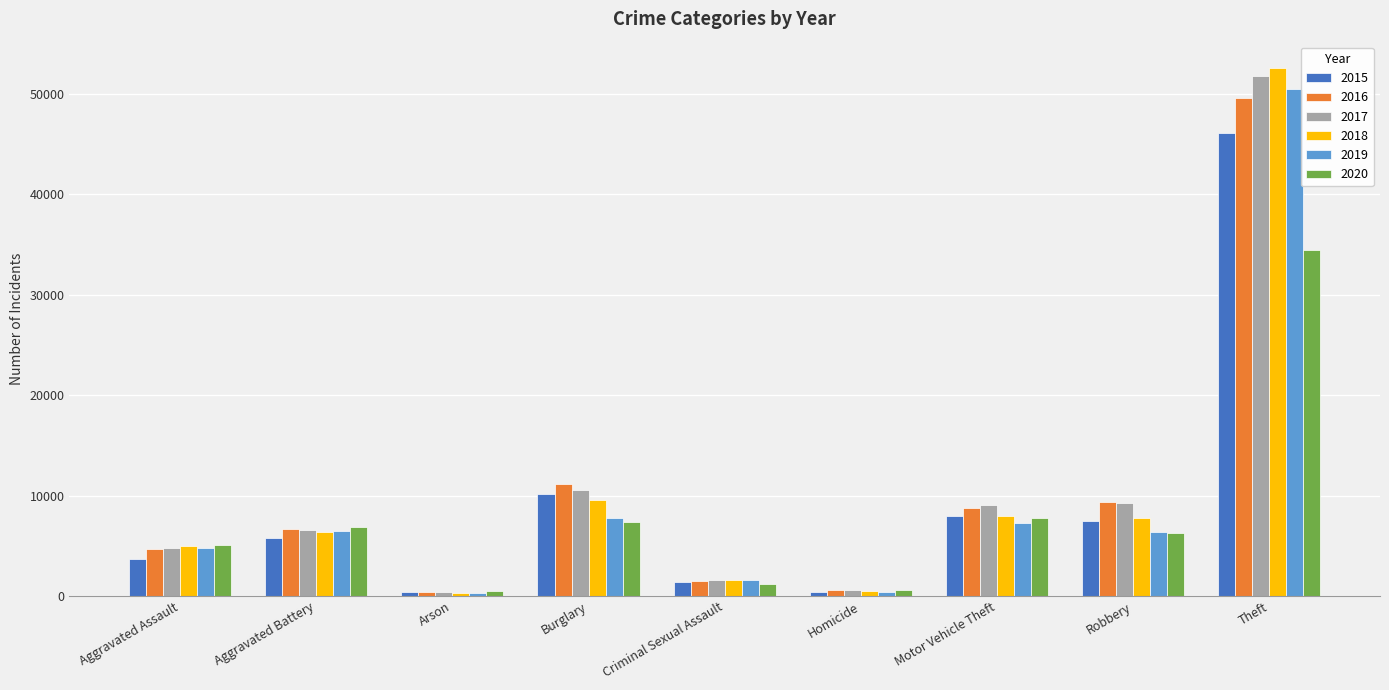

Are the bars grouped side by side (vs. stacked)?

Yes